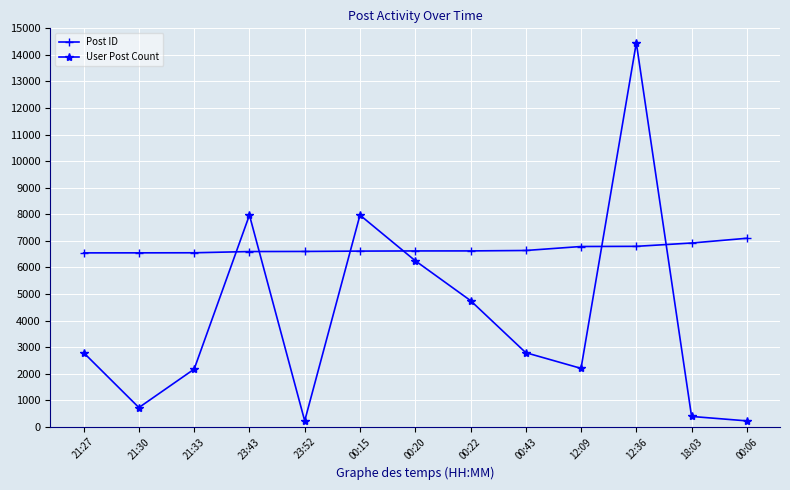

At which category is the sum across all series the highest?

12:36